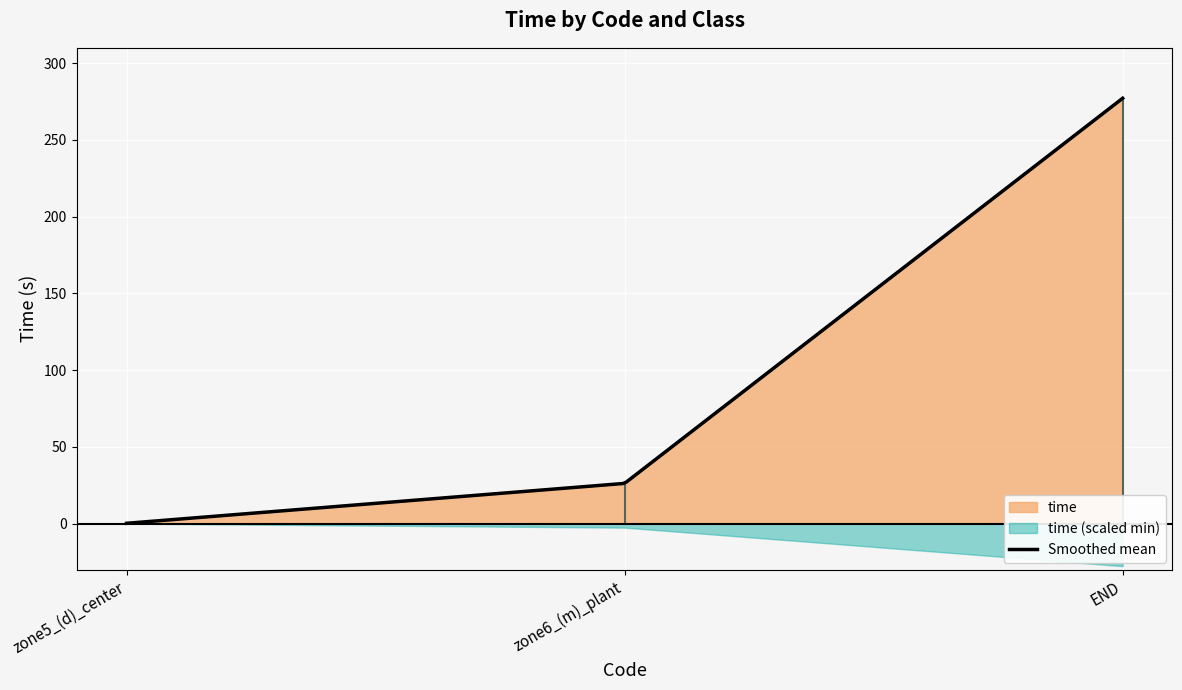

What position from the left is zone5_(d)_center?

1